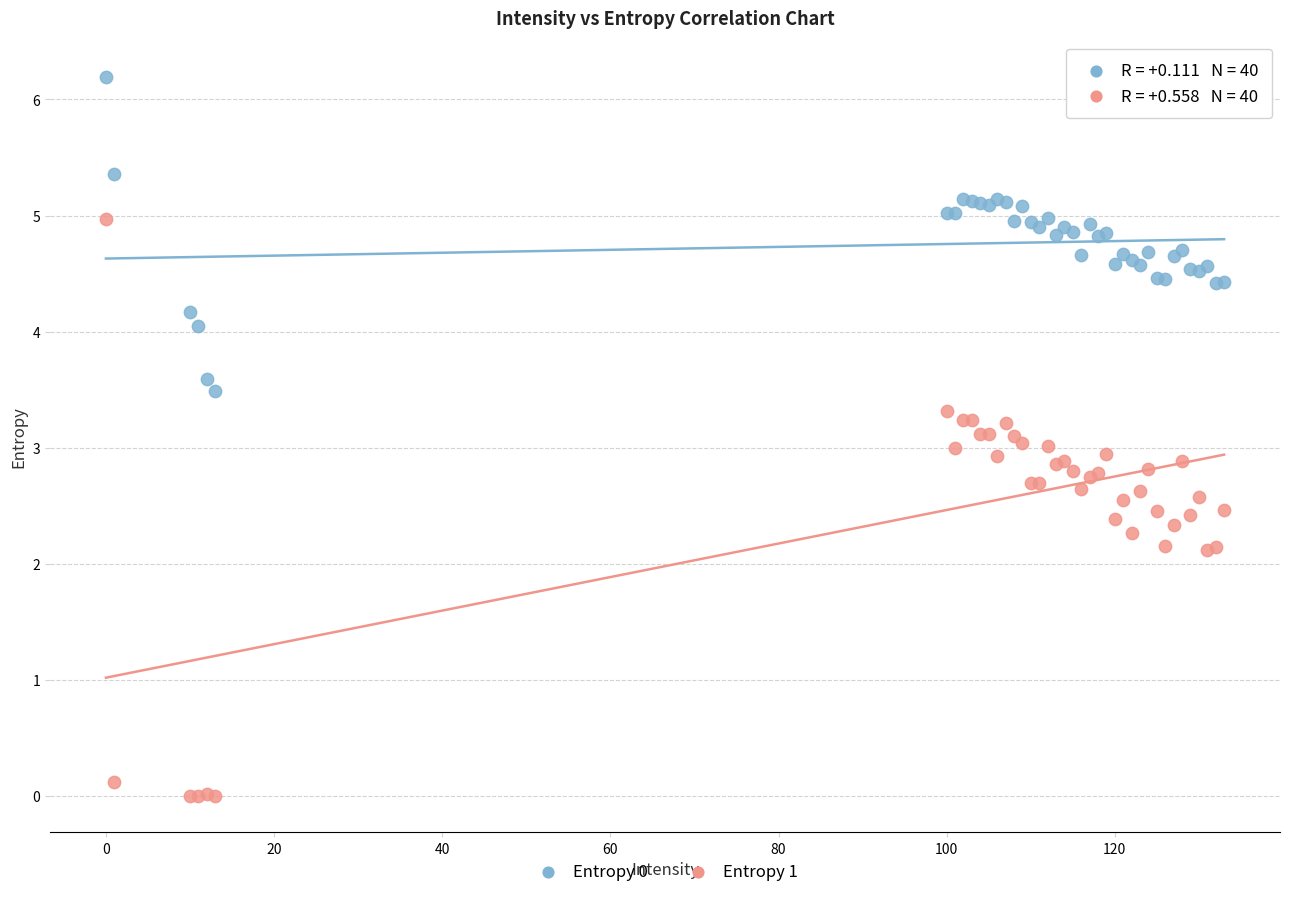

Which series has the largest Y range (max minus min)?

Entropy 1